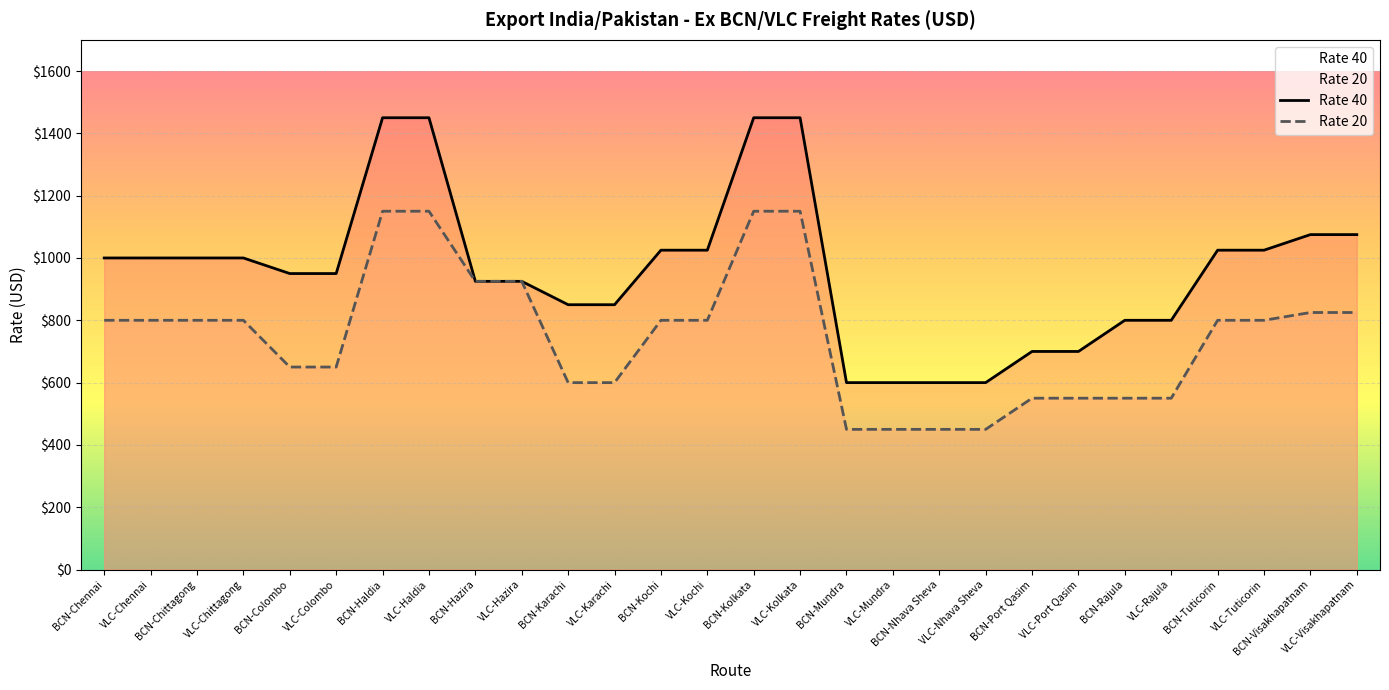

At how many categories does at least one series exceed 526?

28